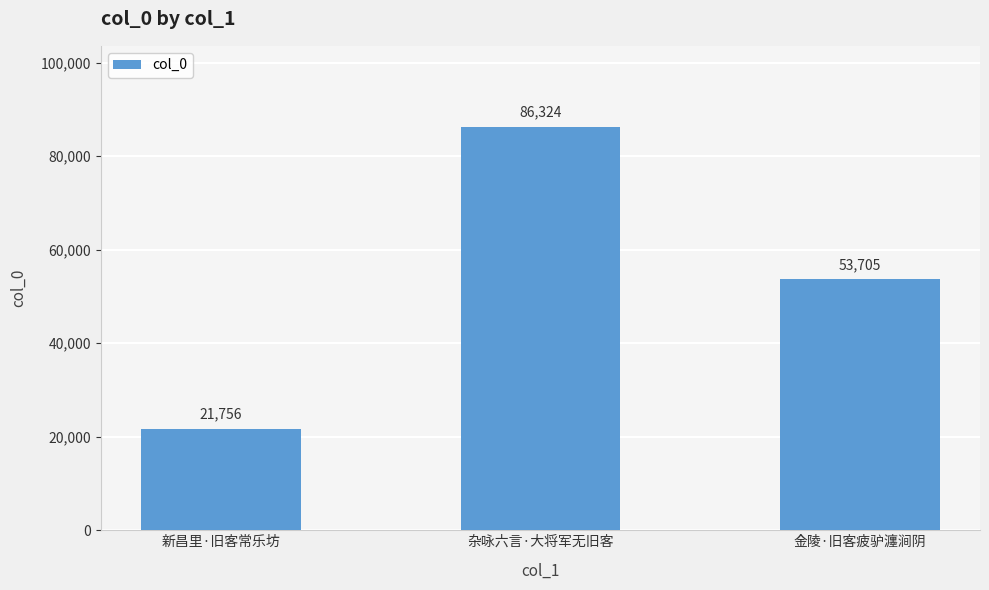

The chart shows a value of 86324 at 杂咏六言·大将军无旧客. True or false?

True